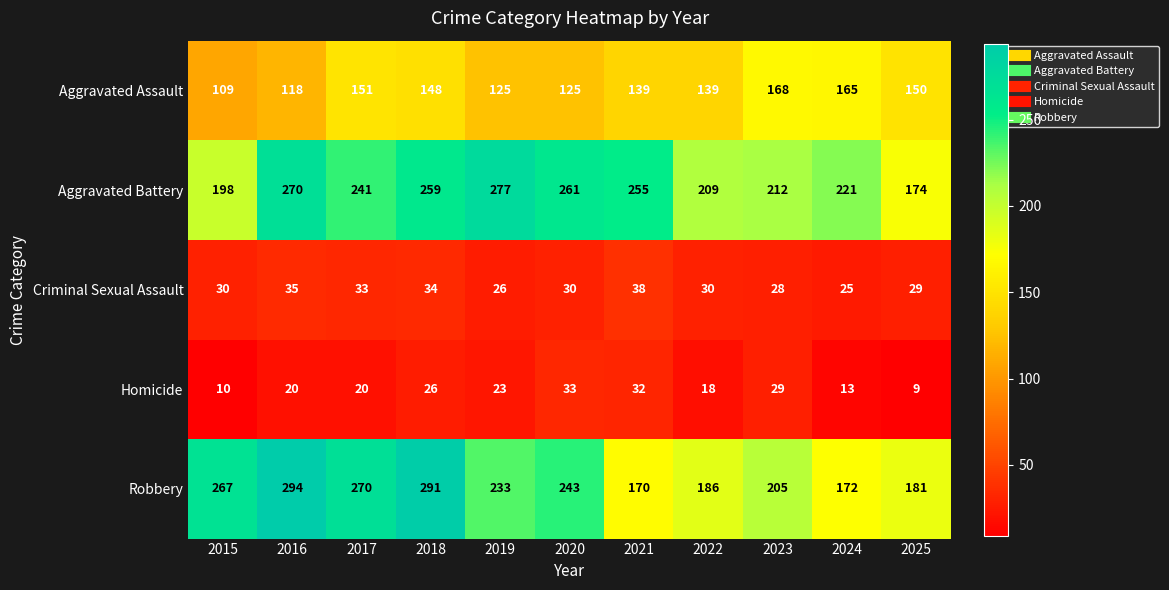

At how many categories does at least one series exceed 168?

11